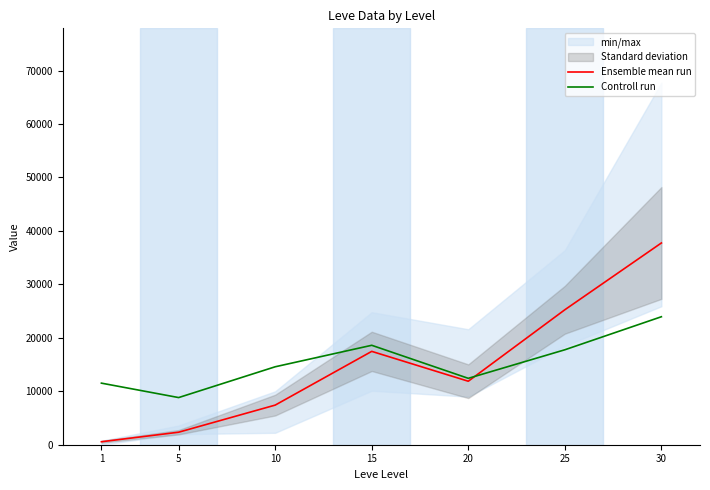

The value of Ensemble mean run at 1 is 232. True or false?

False